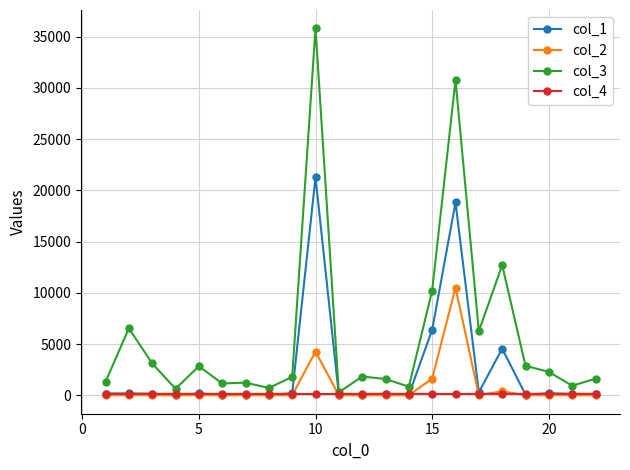

Which series has the widest spread of values?

col_3